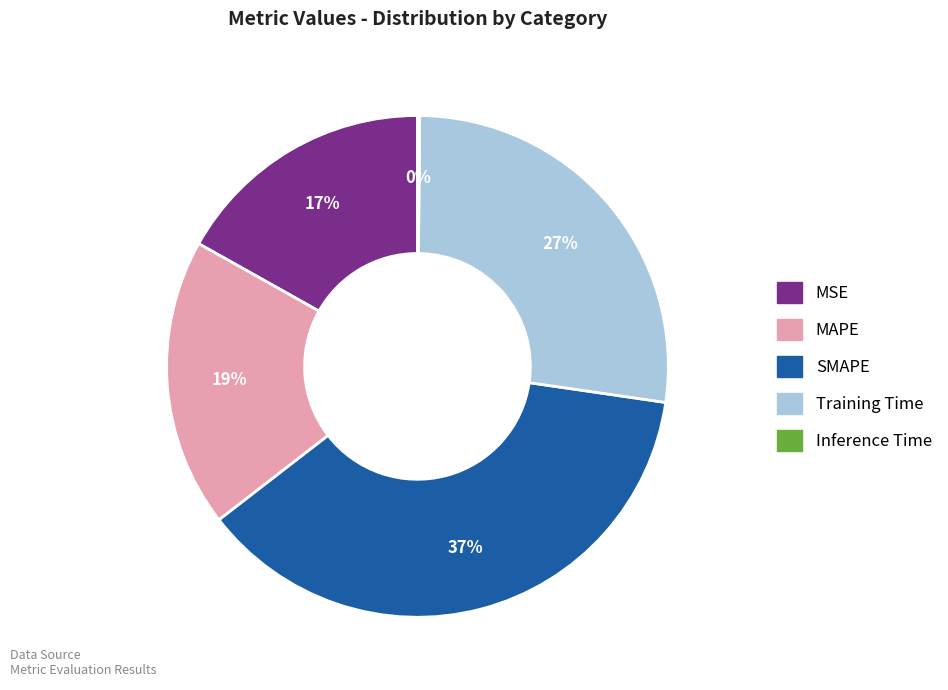

To the nearest percent, what is the combined percentage of MSE and SMAPE?

54%